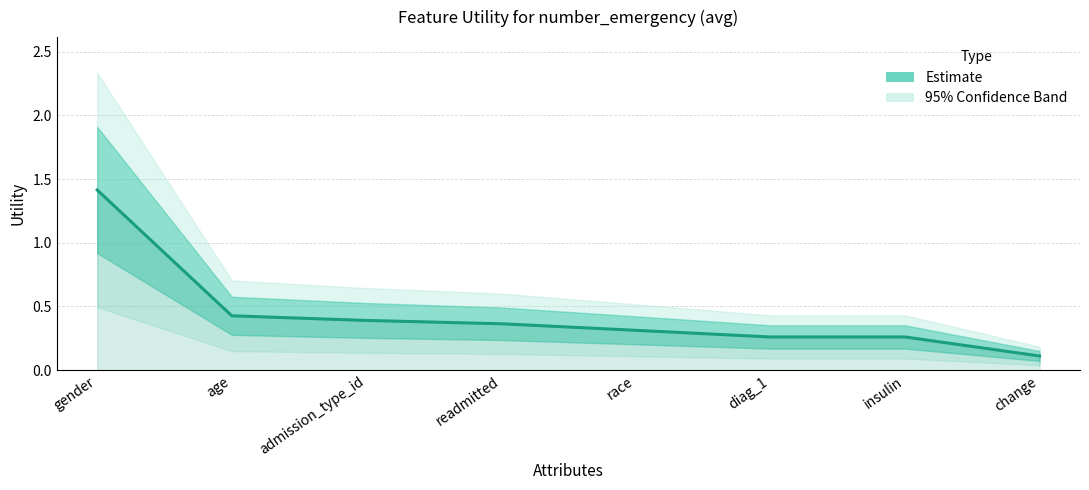

Reading right to left, transcribe all the data shown in this chart.

0.1	0.3	0.3	0.3	0.4	0.4	0.4	1.4